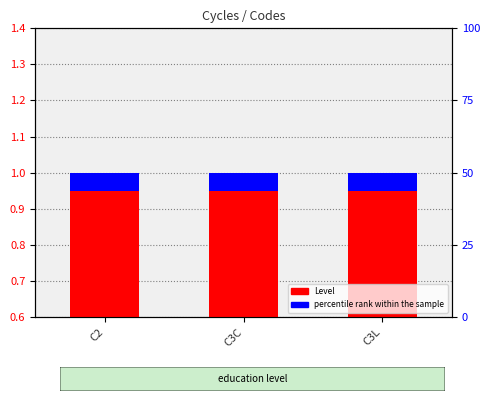

The value of percentile rank within the sample at C3L is 0.1. True or false?

True